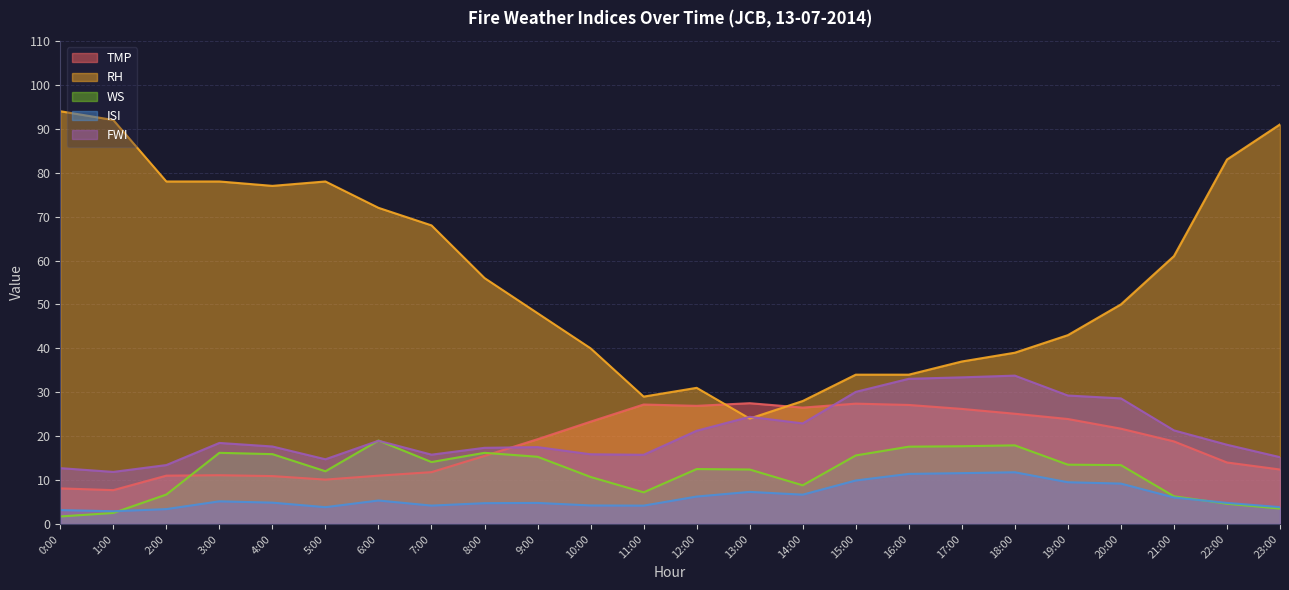

How many times do FWI and WS cross each other?

2